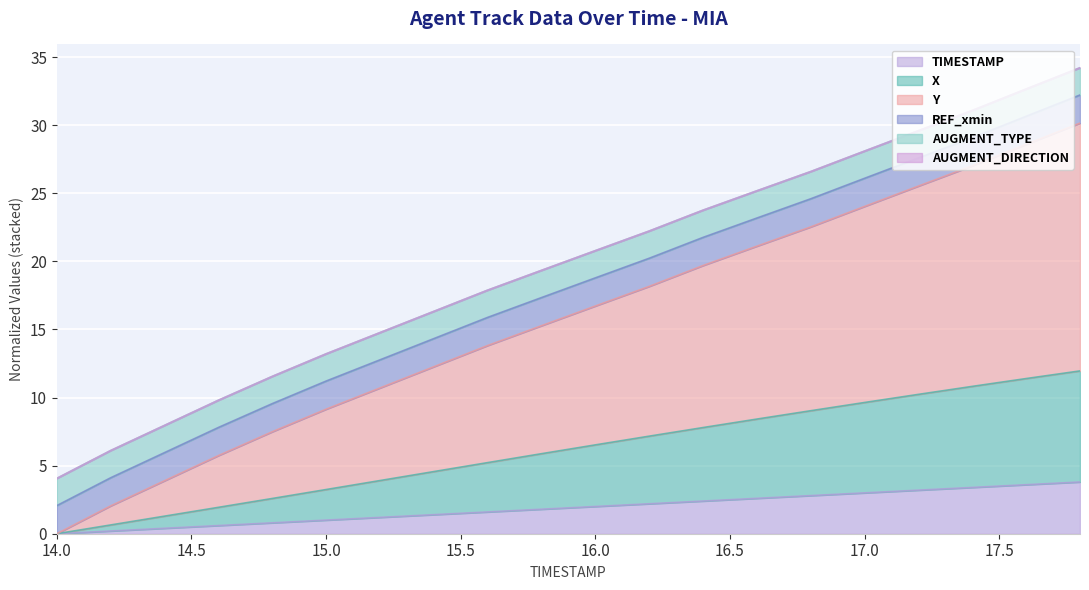

What is the label of the 11th point from the left?

16.0